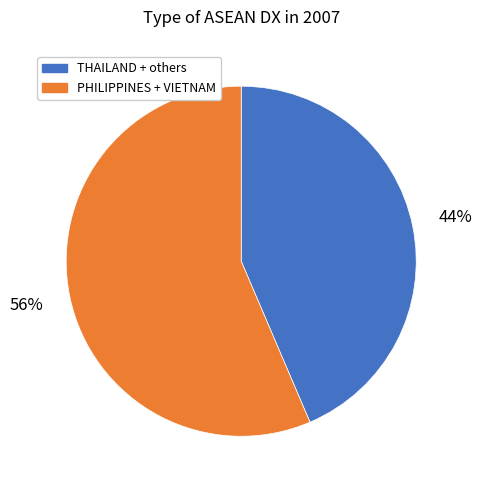

The PHILIPPINES + VIETNAM slice represents 69% of the pie. True or false?

False